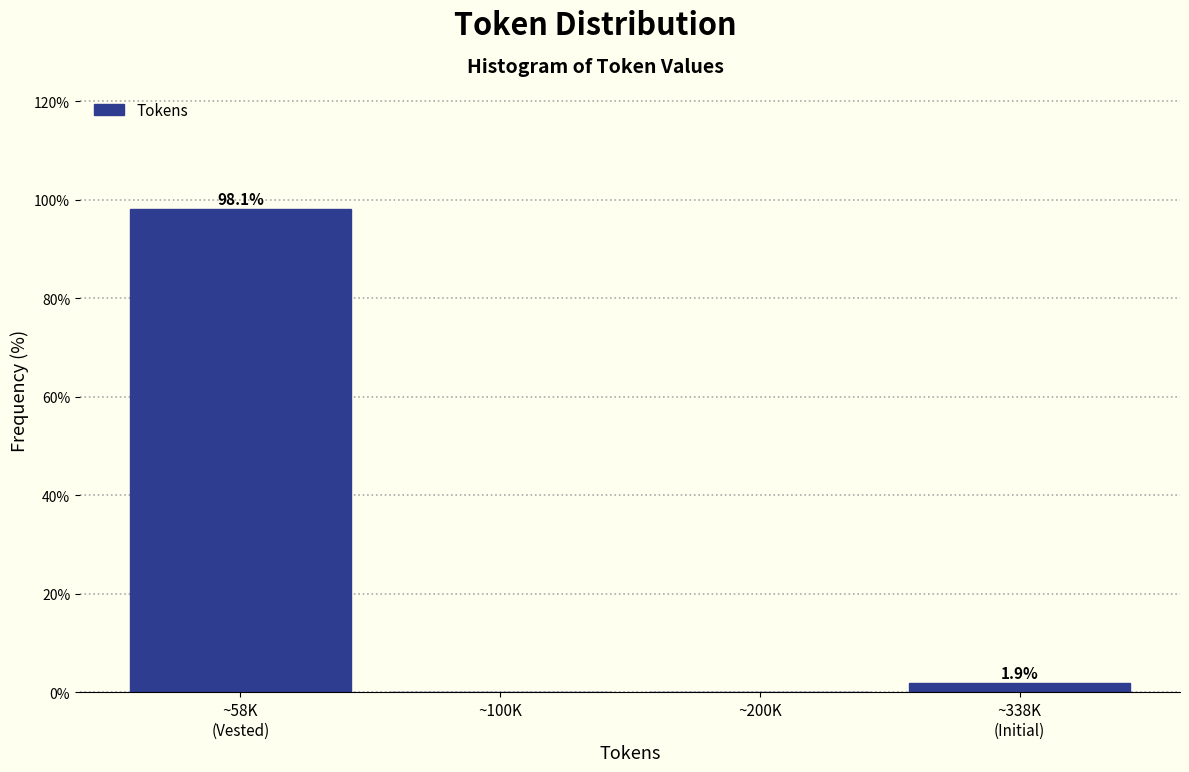

What is the sum of all values?

100.0